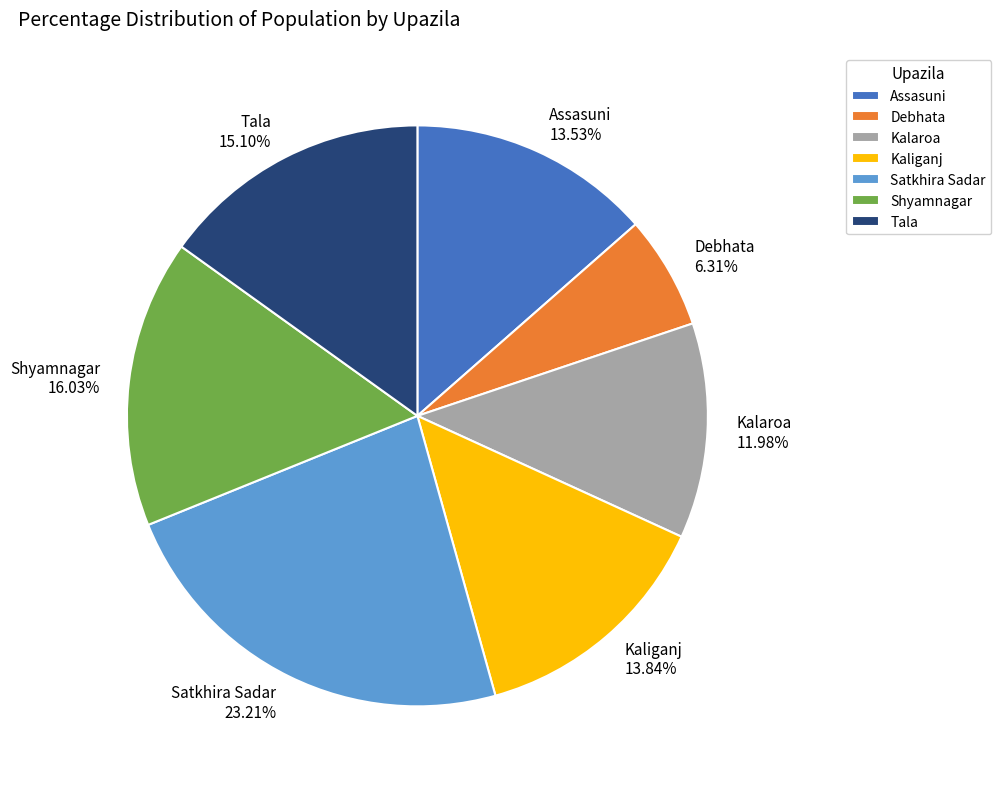

To the nearest percent, what is the combined percentage of Kalaroa and Tala?

27%